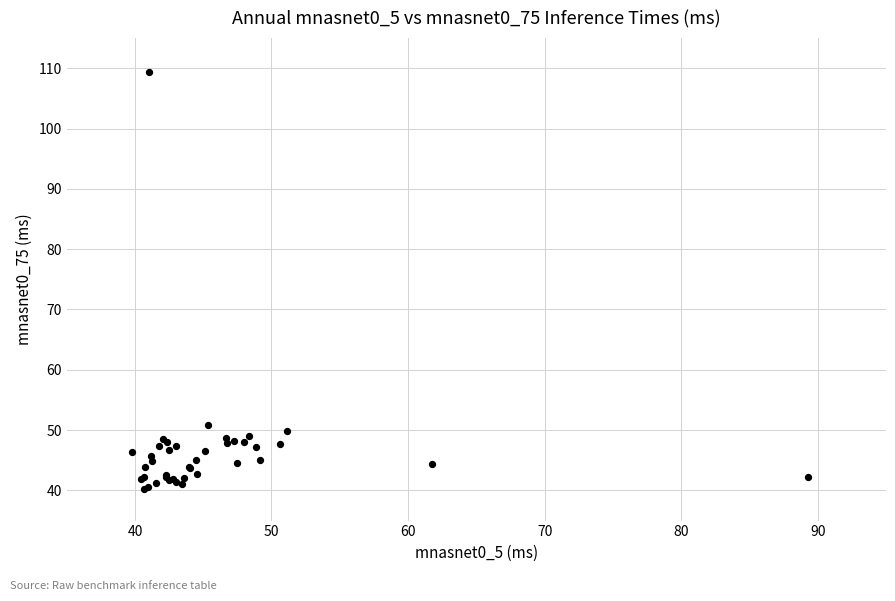

What Y value in the scatter plot is closest to 74?

50.8